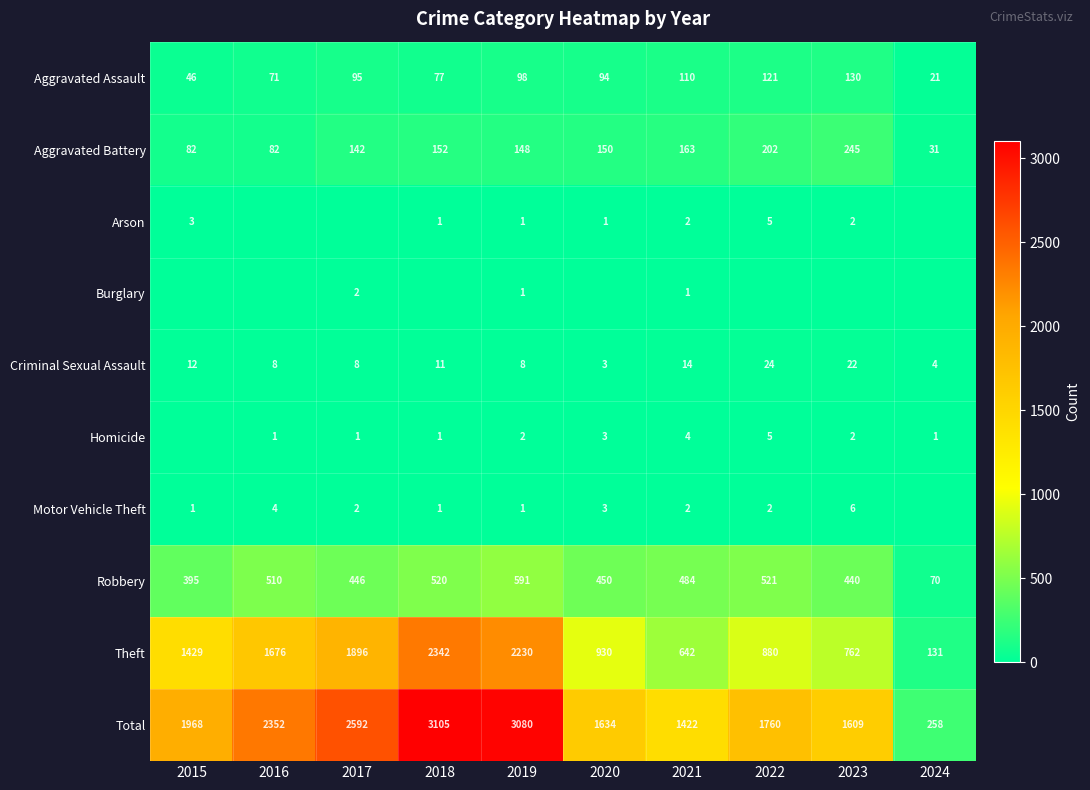

Is the value of Motor Vehicle Theft at 2019 greater than the value of Arson at 2015?

No